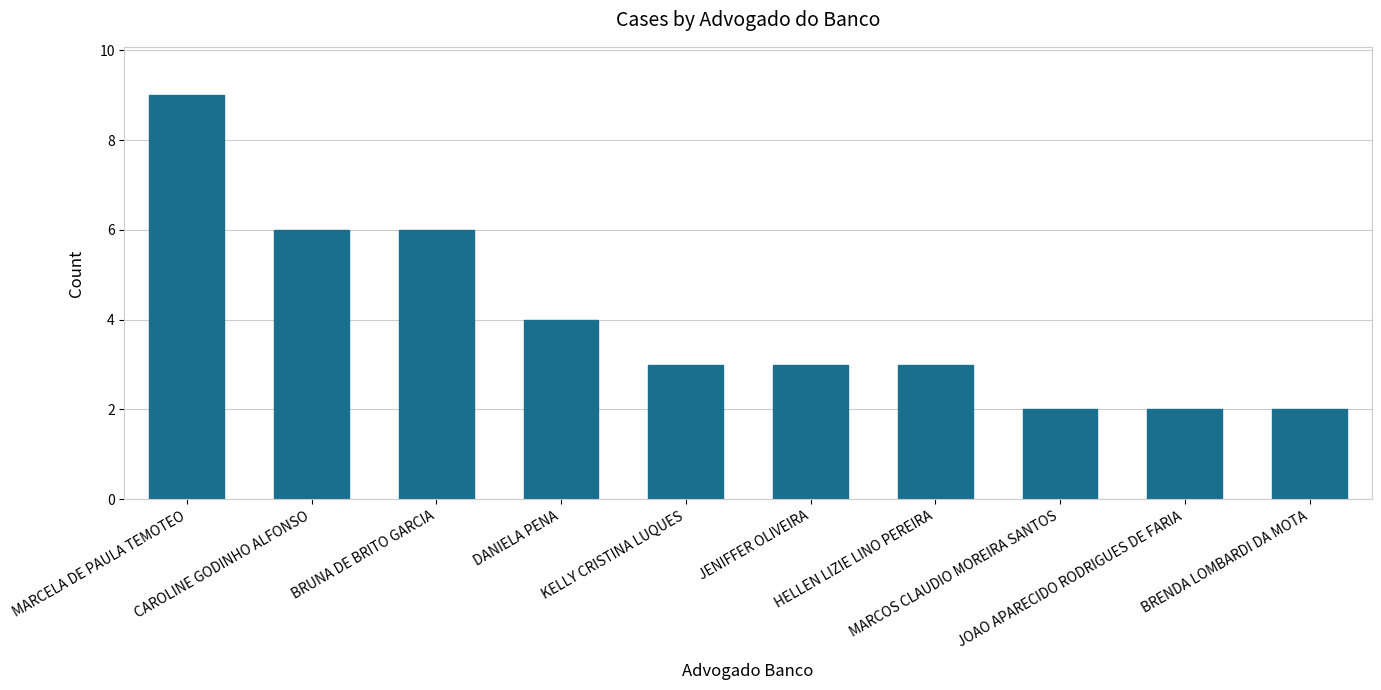

What is the greatest value displayed?

9